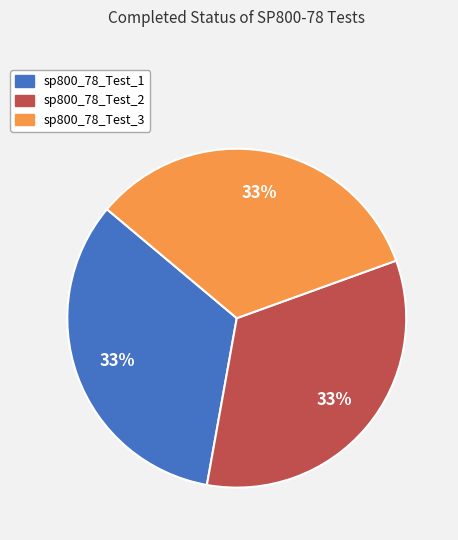

Combined, do sp800_78_Test_3 and sp800_78_Test_1 account for over 50%?

Yes